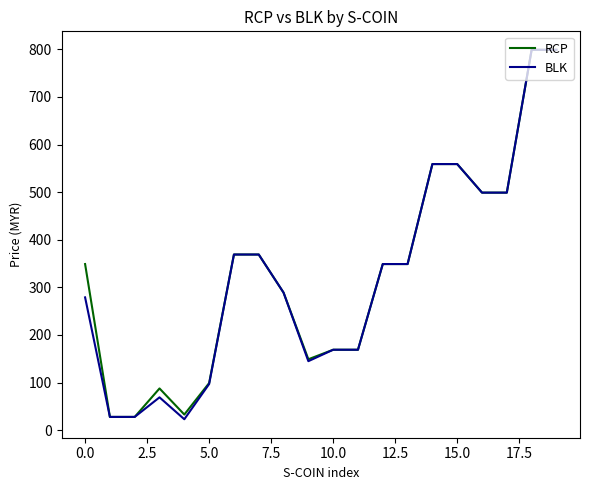

What is the minimum value shown in the chart?

23.0